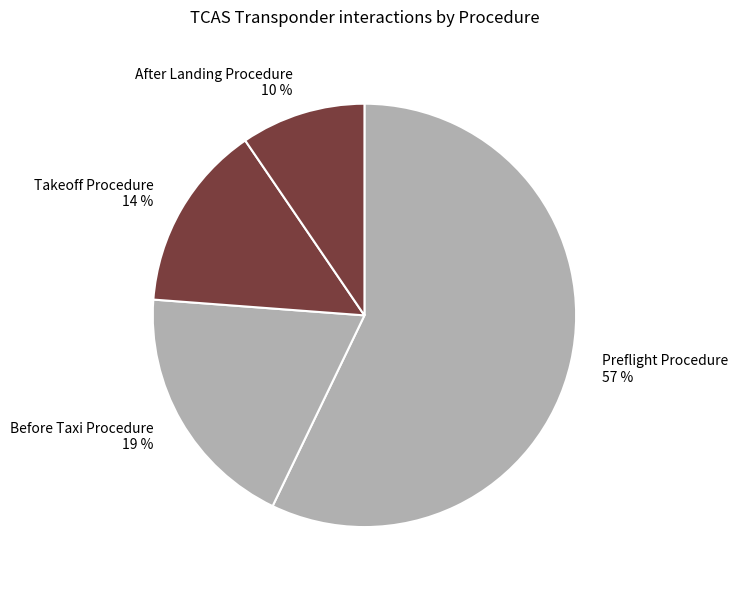

Combined, do After Landing Procedure 10 % and Preflight Procedure 57 % account for over 50%?

Yes